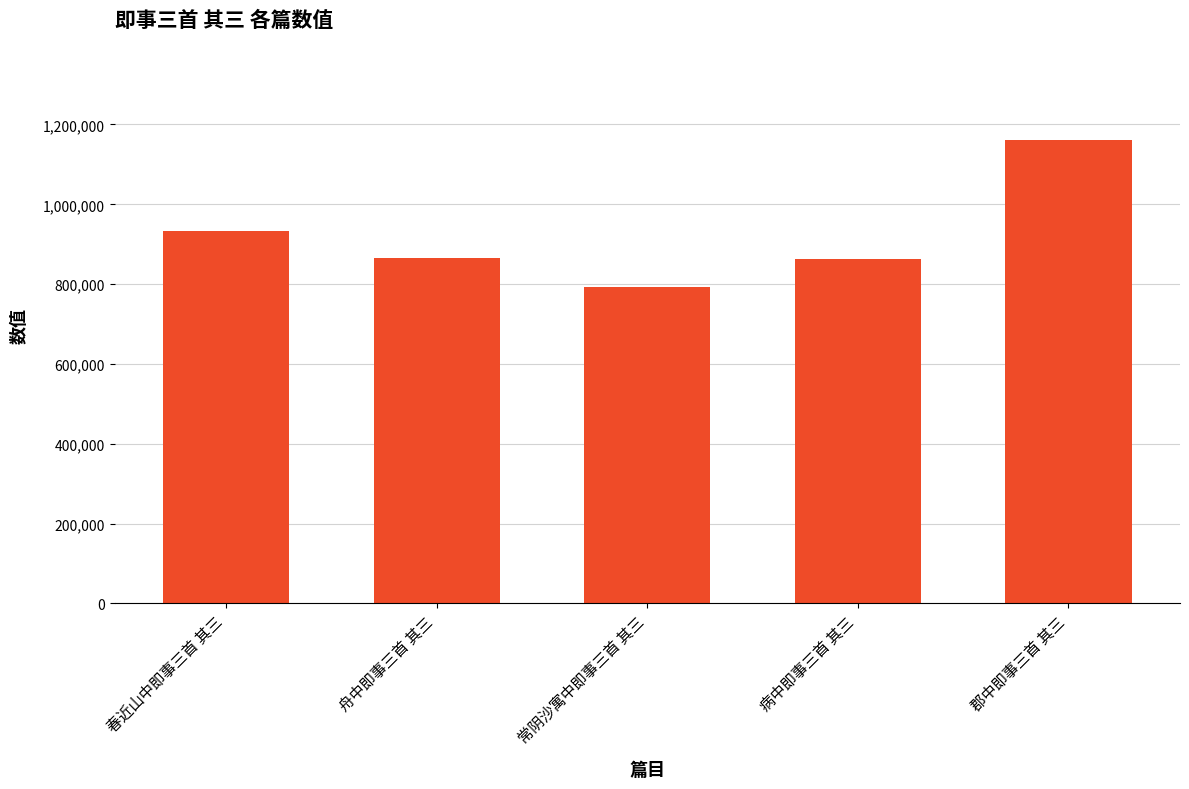

Which label corresponds to the smallest value in the chart?

常阴沙寓中即事三首 其三